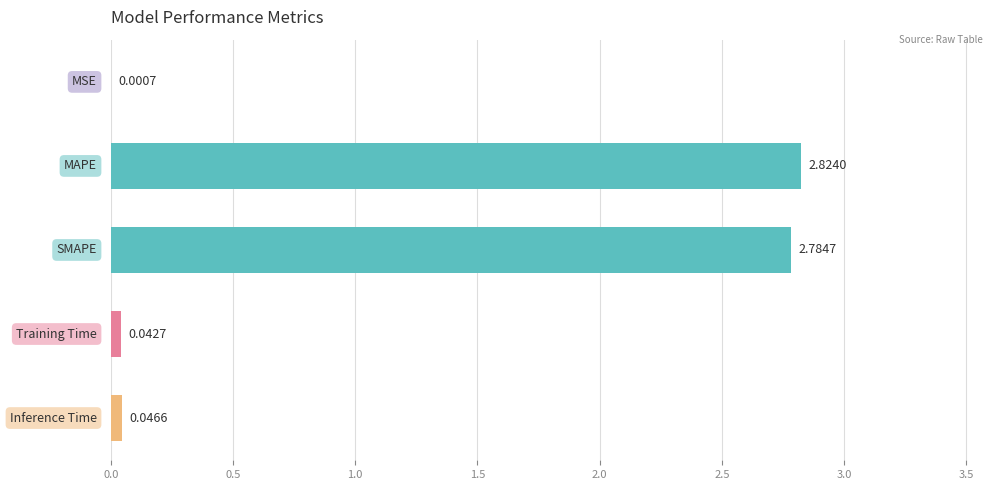

What is the sum of all values?

5.7